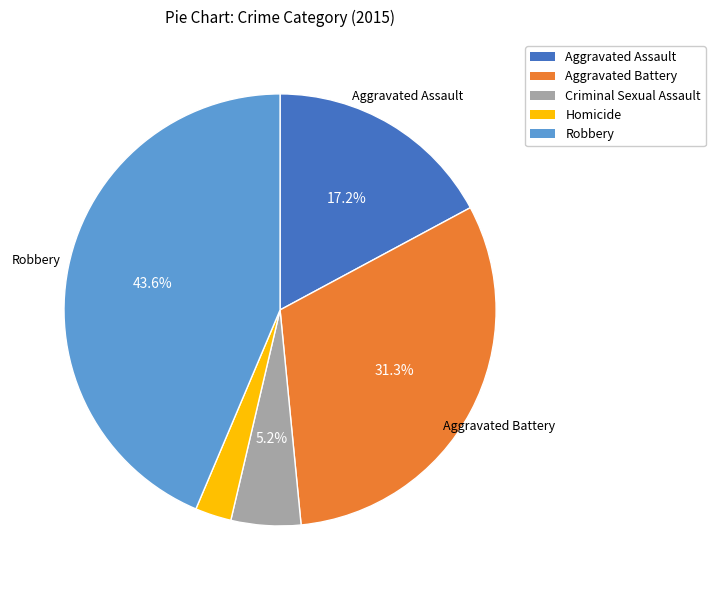

To the nearest percent, what portion does Criminal Sexual Assault represent?

5%